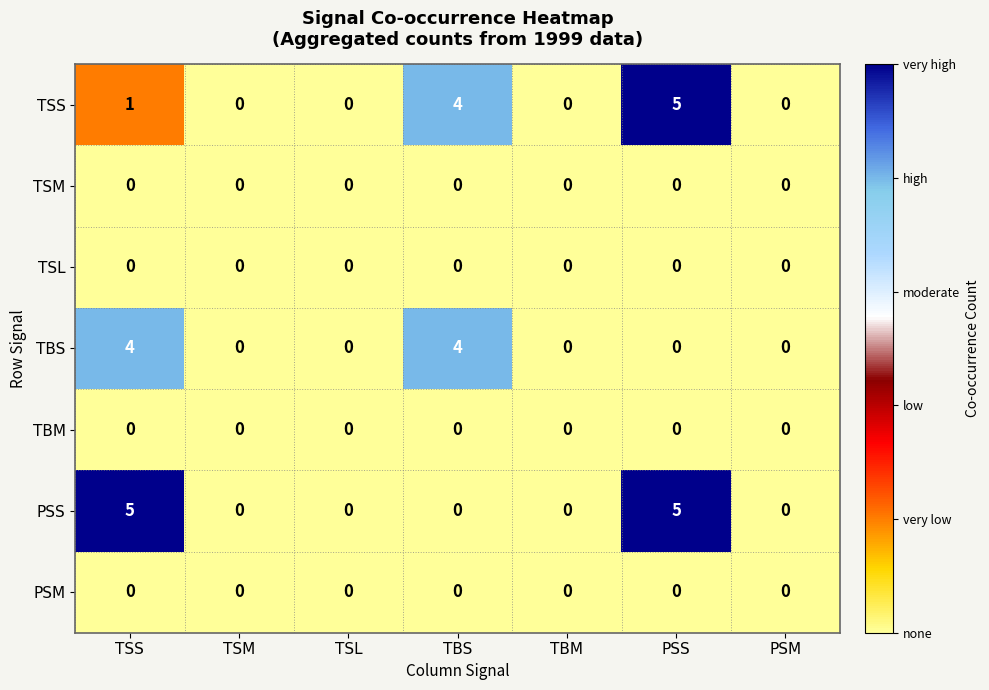

What is the sum of all PSS values?

10